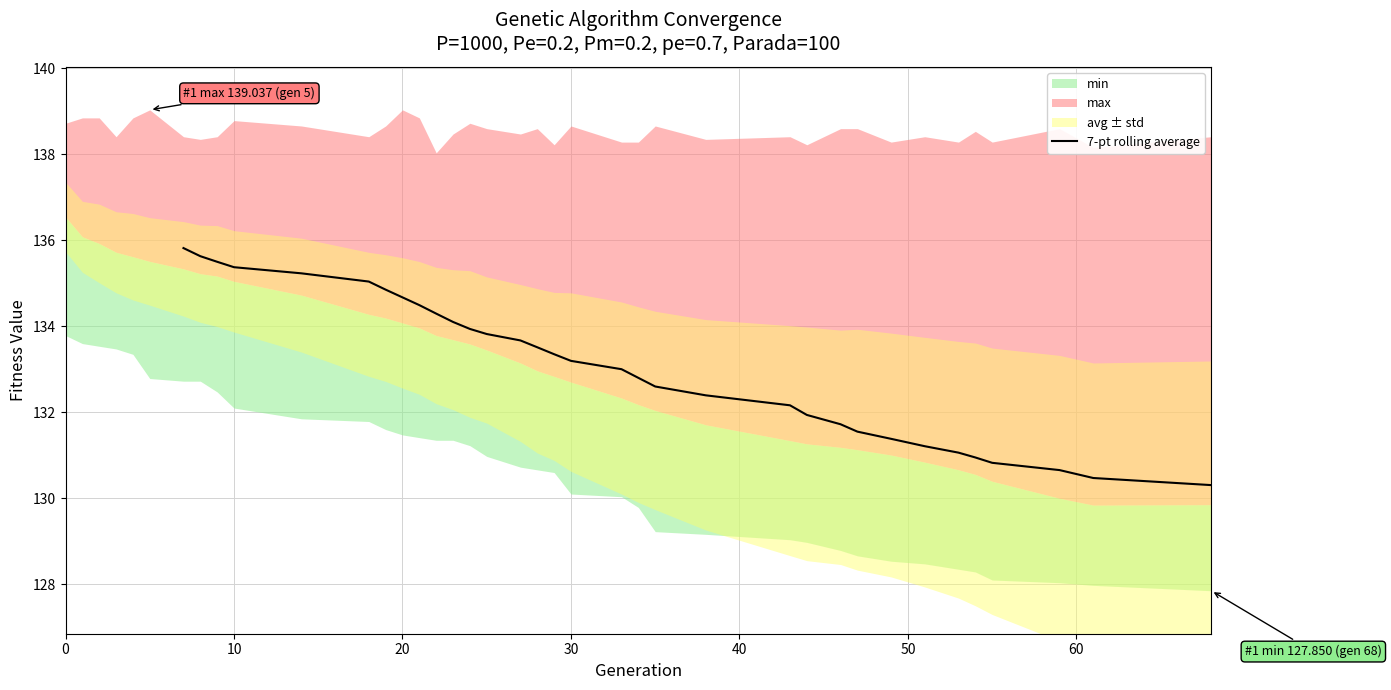

How many lines are shown in the chart?

1